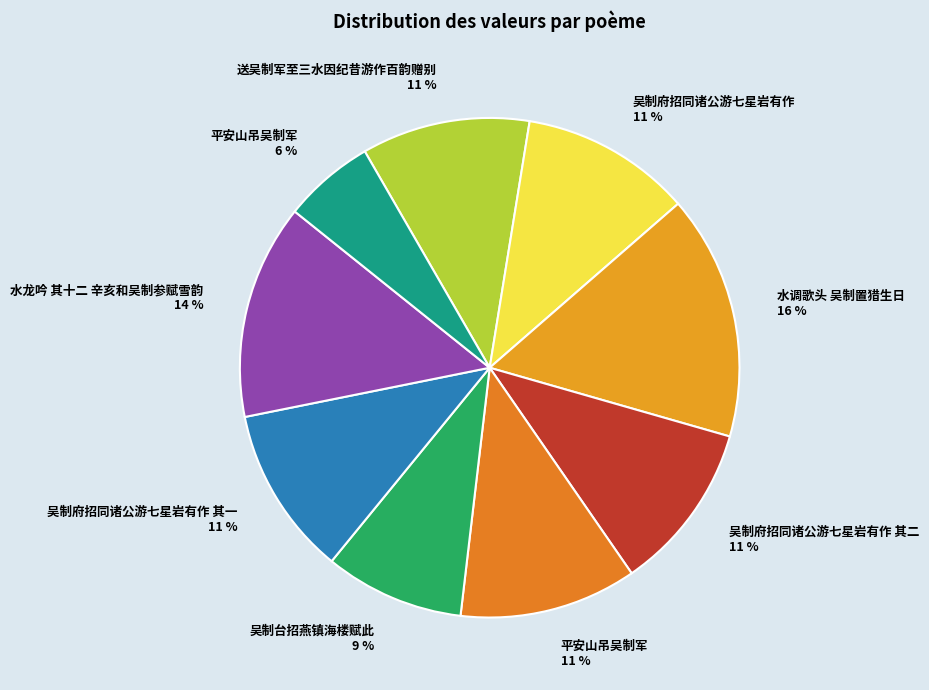

Does any single category account for the majority?

No